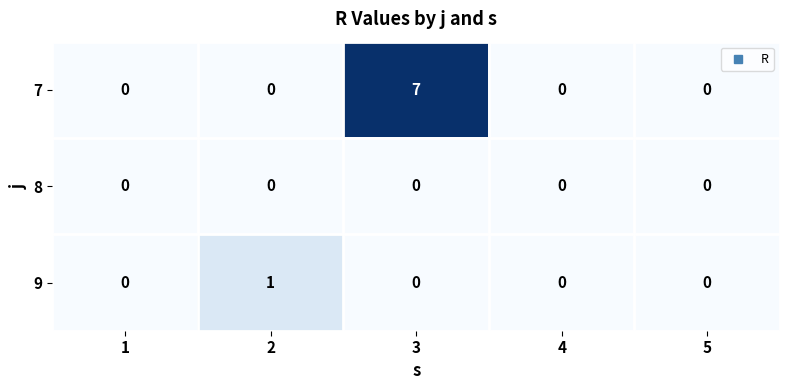

How many distinct data groups are displayed?

3